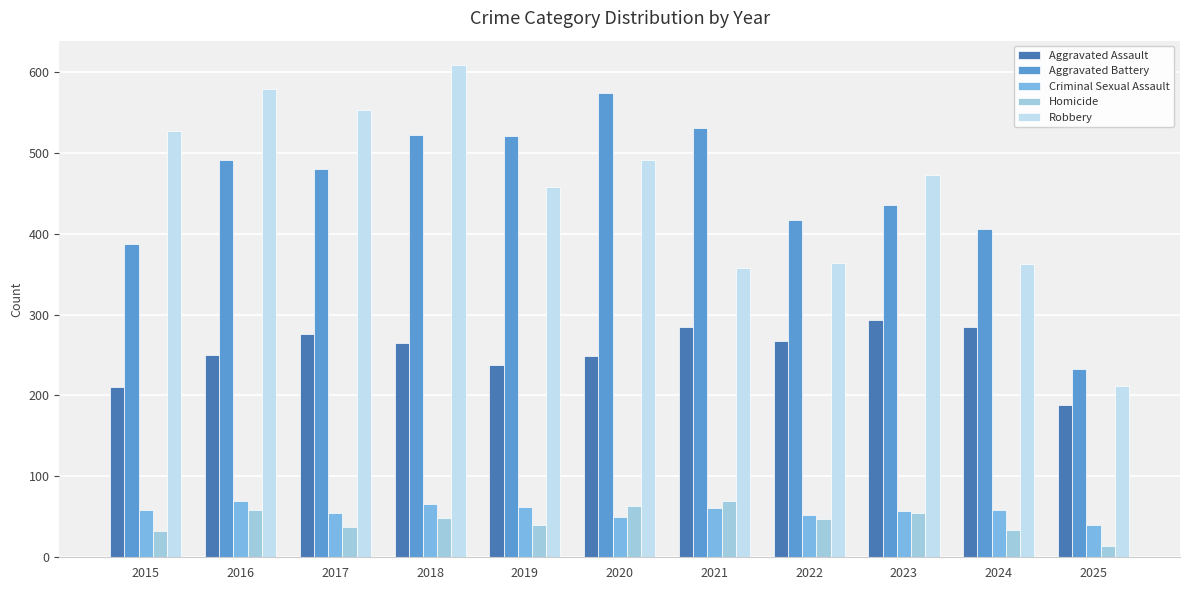

How many bars are there in each group?

5